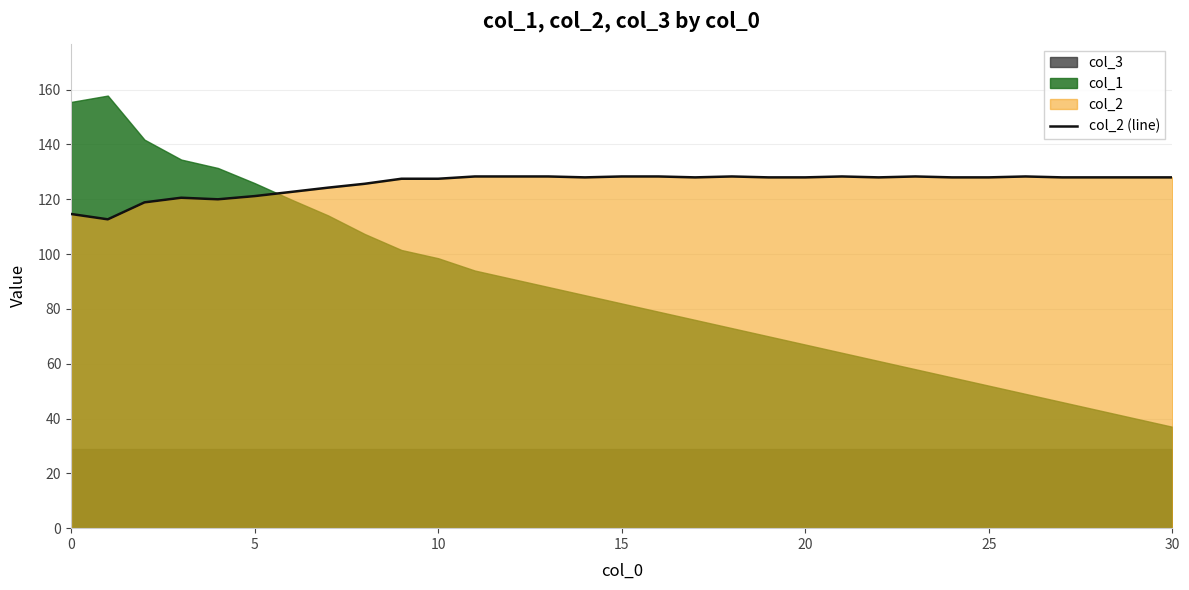

What is the label of the 25th point from the left?

24